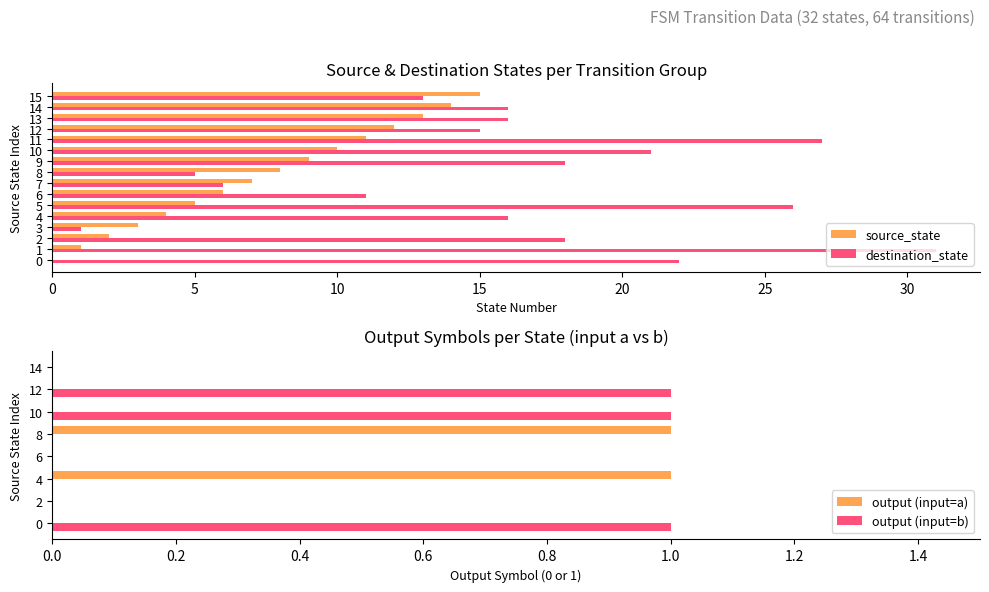

What is the average value of the source_state series?

8